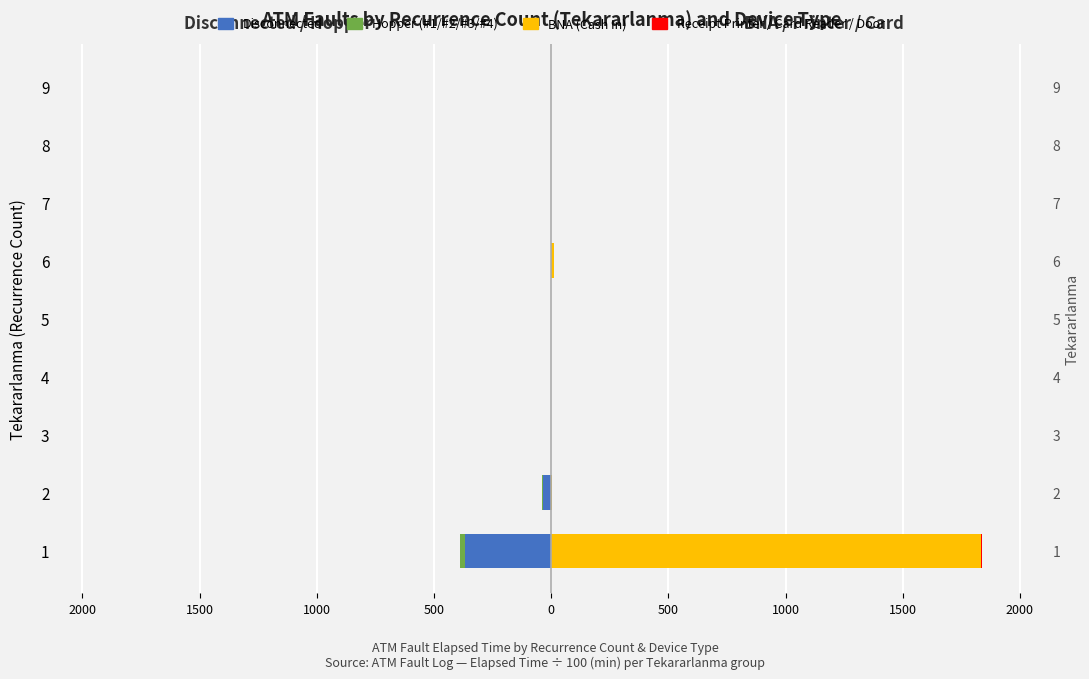

The Receipt/Card/Door series shows 0.0 at 5. True or false?

True